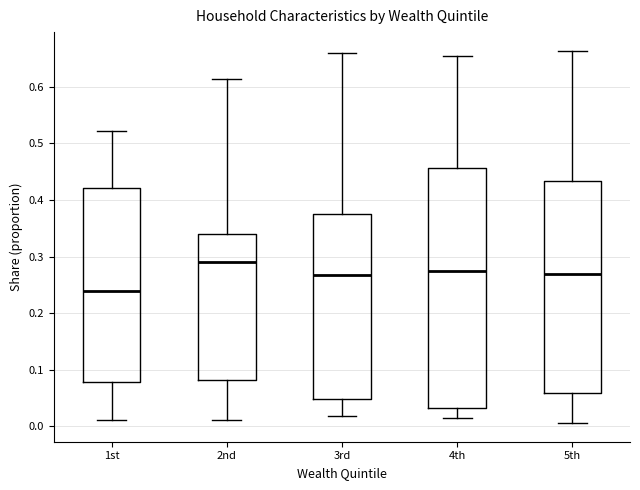

Reading left to right, read every box against the y-axis: the position of its median line, the range the box covers, and the ends of its whiskers. The values are not printed on the chart, so give them approximately, as read against the axis.

1st: median 0.24, box 0.08 to 0.42, whiskers 0.01 to 0.52
2nd: median 0.29, box 0.08 to 0.34, whiskers 0.01 to 0.61
3rd: median 0.27, box 0.05 to 0.38, whiskers 0.02 to 0.66
4th: median 0.27, box 0.03 to 0.46, whiskers 0.01 to 0.65
5th: median 0.27, box 0.06 to 0.43, whiskers 0.01 to 0.66